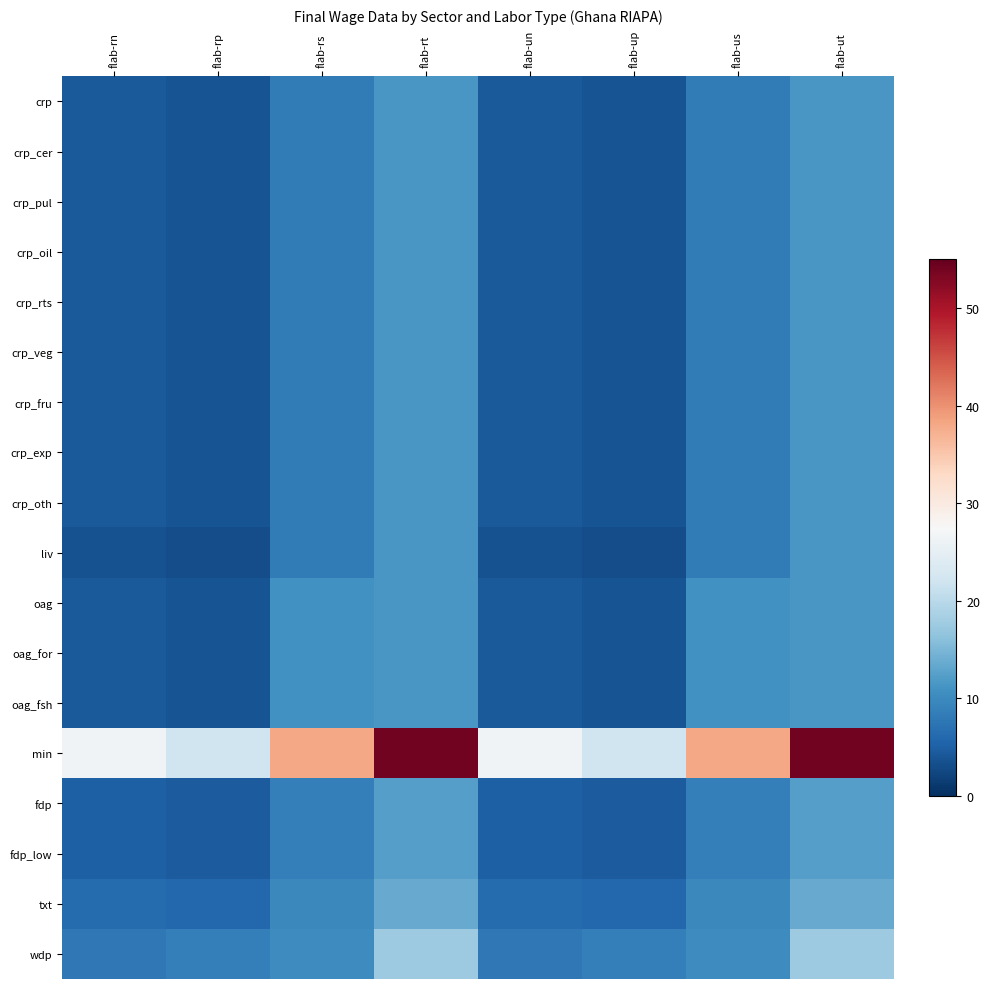

Reading left to right, extract all data points from this chart.

crp: flab-rn=4.3	flab-rp=3.9	flab-rs=8.3	flab-rt=11.4	flab-un=4.3	flab-up=3.9	flab-us=8.3	flab-ut=11.4
crp_cer: flab-rn=4.3	flab-rp=3.9	flab-rs=8.3	flab-rt=11.4	flab-un=4.3	flab-up=3.9	flab-us=8.3	flab-ut=11.4
crp_pul: flab-rn=4.3	flab-rp=3.9	flab-rs=8.3	flab-rt=11.4	flab-un=4.3	flab-up=3.9	flab-us=8.3	flab-ut=11.4
crp_oil: flab-rn=4.3	flab-rp=3.9	flab-rs=8.3	flab-rt=11.4	flab-un=4.3	flab-up=3.9	flab-us=8.3	flab-ut=11.4
crp_rts: flab-rn=4.3	flab-rp=3.9	flab-rs=8.3	flab-rt=11.4	flab-un=4.3	flab-up=3.9	flab-us=8.3	flab-ut=11.4
crp_veg: flab-rn=4.3	flab-rp=3.9	flab-rs=8.3	flab-rt=11.4	flab-un=4.3	flab-up=3.9	flab-us=8.3	flab-ut=11.4
crp_fru: flab-rn=4.3	flab-rp=3.9	flab-rs=8.3	flab-rt=11.4	flab-un=4.3	flab-up=3.9	flab-us=8.3	flab-ut=11.4
crp_exp: flab-rn=4.3	flab-rp=3.9	flab-rs=8.3	flab-rt=11.4	flab-un=4.3	flab-up=3.9	flab-us=8.3	flab-ut=11.4
crp_oth: flab-rn=4.3	flab-rp=3.9	flab-rs=8.3	flab-rt=11.4	flab-un=4.3	flab-up=3.9	flab-us=8.3	flab-ut=11.4
liv: flab-rn=3.6	flab-rp=3.0	flab-rs=8.3	flab-rt=11.4	flab-un=3.6	flab-up=3.0	flab-us=8.3	flab-ut=11.4
oag: flab-rn=4.3	flab-rp=3.9	flab-rs=10.8	flab-rt=11.4	flab-un=4.3	flab-up=3.9	flab-us=10.8	flab-ut=11.4
oag_for: flab-rn=4.3	flab-rp=3.9	flab-rs=10.8	flab-rt=11.4	flab-un=4.3	flab-up=3.9	flab-us=10.8	flab-ut=11.4
oag_fsh: flab-rn=4.3	flab-rp=3.9	flab-rs=10.8	flab-rt=11.4	flab-un=4.3	flab-up=3.9	flab-us=10.8	flab-ut=11.4
min: flab-rn=26.6	flab-rp=21.9	flab-rs=38.2	flab-rt=54.1	flab-un=26.6	flab-up=21.9	flab-us=38.2	flab-ut=54.1
fdp: flab-rn=5.0	flab-rp=4.6	flab-rs=8.7	flab-rt=12.3	flab-un=5.0	flab-up=4.6	flab-us=8.7	flab-ut=12.3
fdp_low: flab-rn=5.0	flab-rp=4.6	flab-rs=8.7	flab-rt=12.3	flab-un=5.0	flab-up=4.6	flab-us=8.7	flab-ut=12.3
txt: flab-rn=6.3	flab-rp=5.9	flab-rs=9.7	flab-rt=13.7	flab-un=6.3	flab-up=5.9	flab-us=9.7	flab-ut=13.7
wdp: flab-rn=7.9	flab-rp=8.8	flab-rs=10.3	flab-rt=17.4	flab-un=7.9	flab-up=8.8	flab-us=10.3	flab-ut=17.4